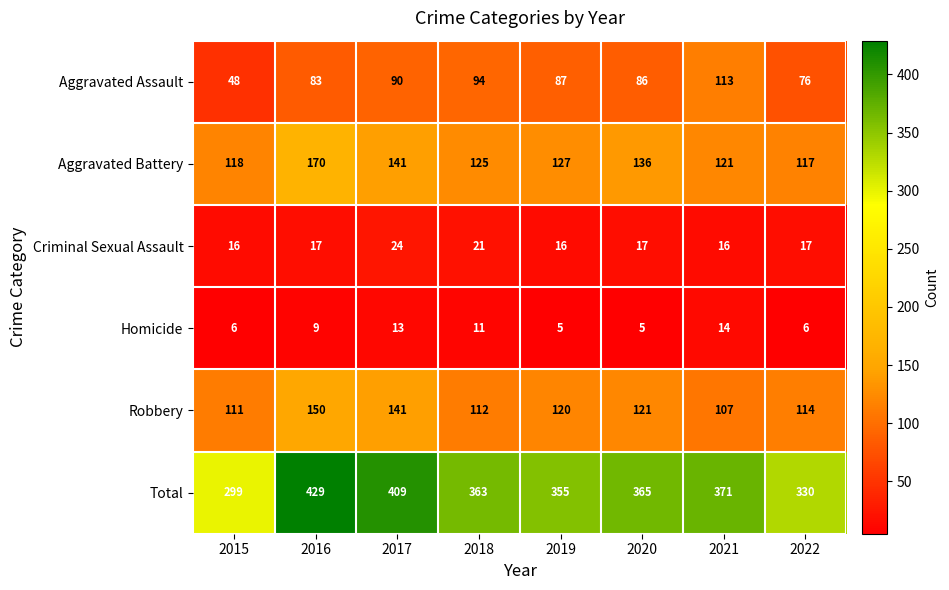

Which series changed the most between 2020 and 2022?

Total